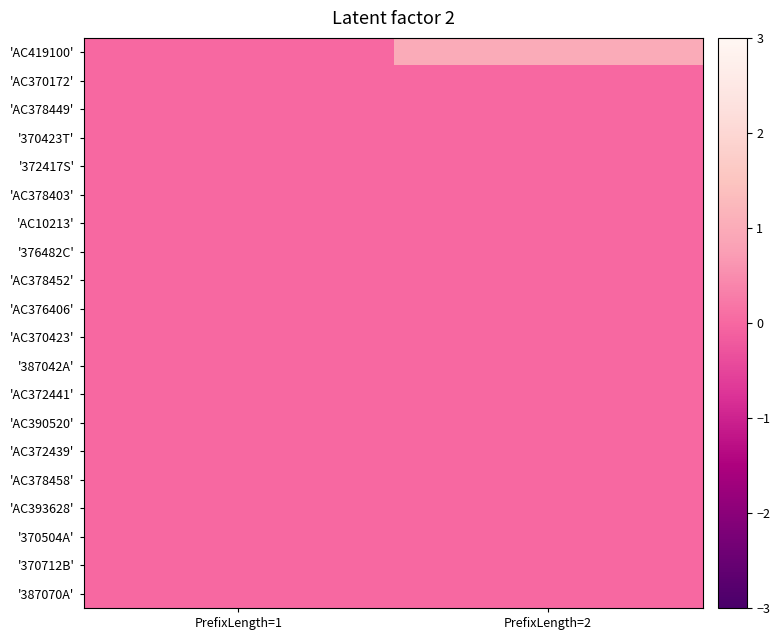

Count the number of data series in this chart.

20